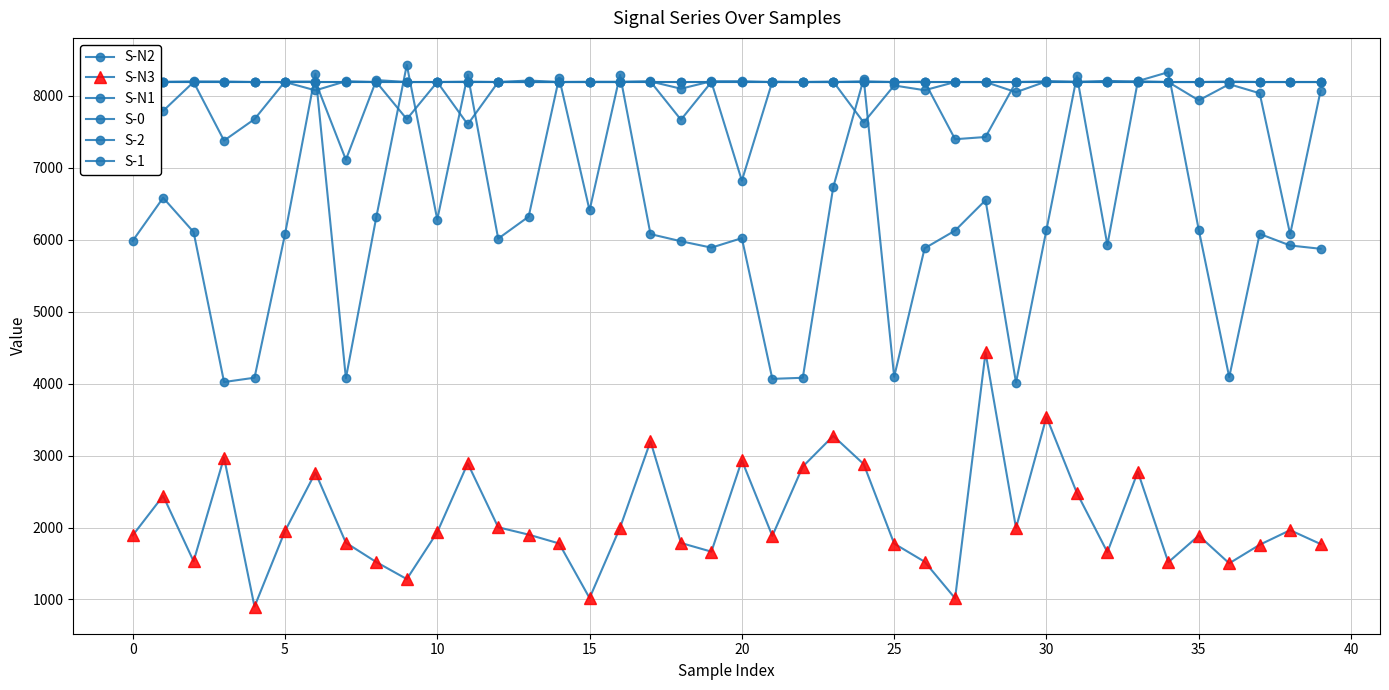

Which has a higher value, 0 or 25?

25